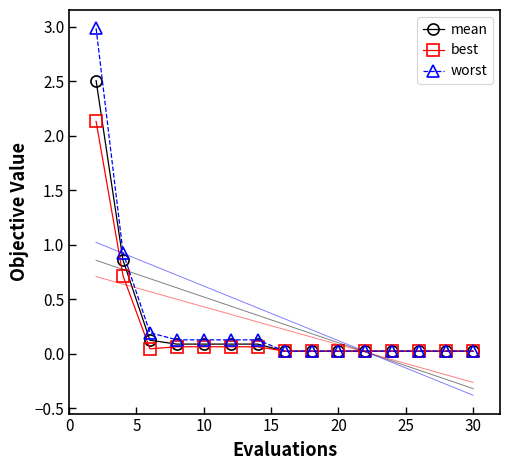

Reading right to left, transcribe all the data shown in this chart.

mean: 0.0	0.0	0.0	0.0	0.0	0.0	0.0	0.0	0.1	0.1	0.1	0.1	0.1	0.9	2.5
best: 0.0	0.0	0.0	0.0	0.0	0.0	0.0	0.0	0.1	0.1	0.1	0.1	0.0	0.7	2.1
worst: 0.0	0.0	0.0	0.0	0.0	0.0	0.0	0.0	0.1	0.1	0.1	0.1	0.2	0.9	3.0